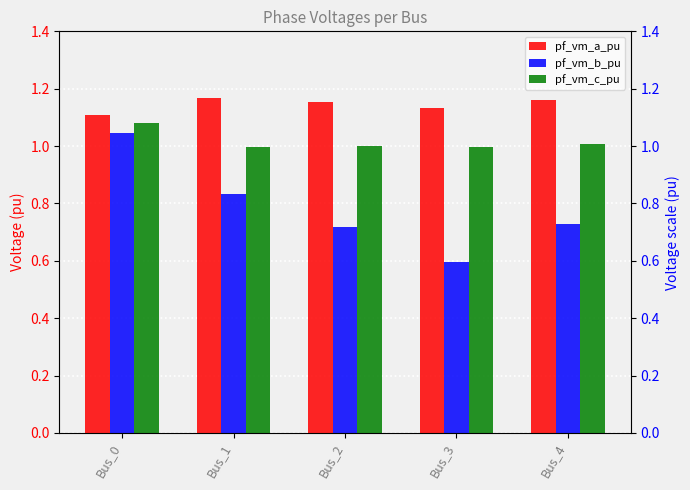

Read the pf_vm_c_pu value at Bus_1.

1.0